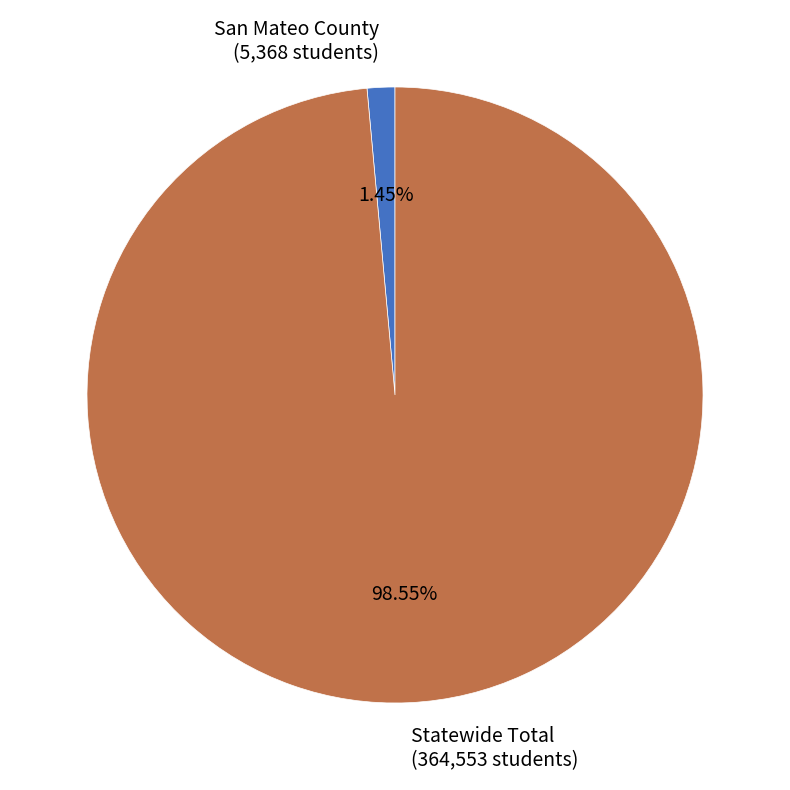

What percentage is the Statewide Total slice, to the nearest percent?

99%